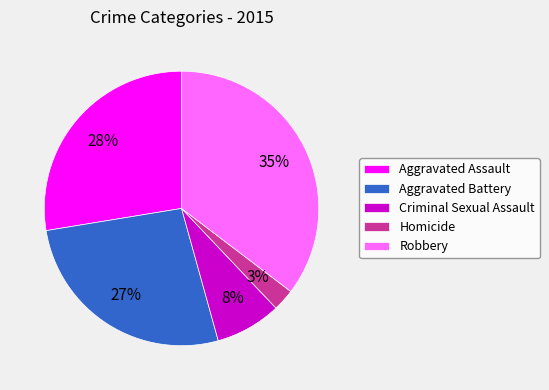

Is the sum of Robbery and Aggravated Battery greater than half?

Yes